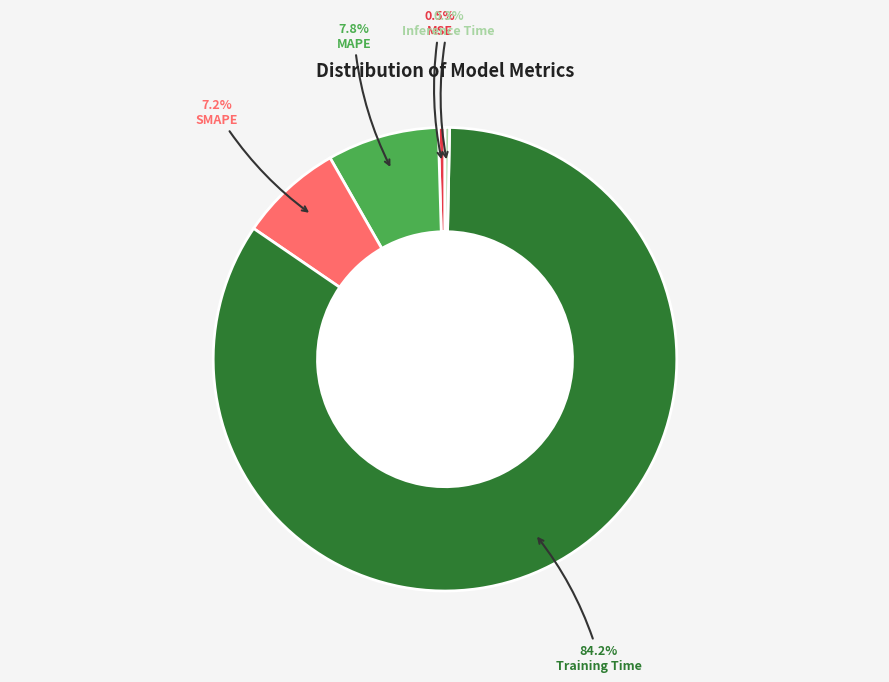

True or false: Training Time accounts for 84% of the total.

True